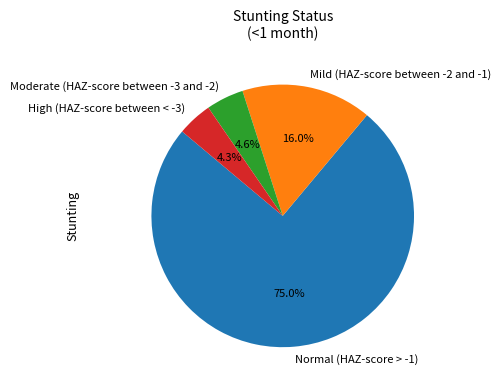

What is the largest slice in the pie chart?

Normal (HAZ-score > -1)